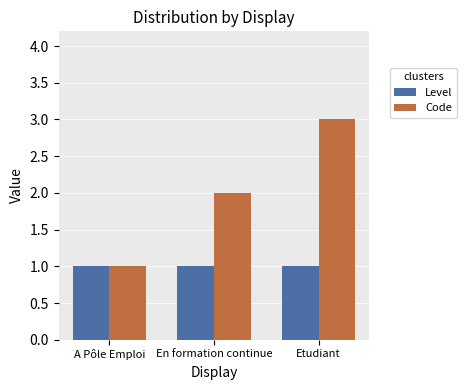

Which series has the largest range (max minus min)?

Code